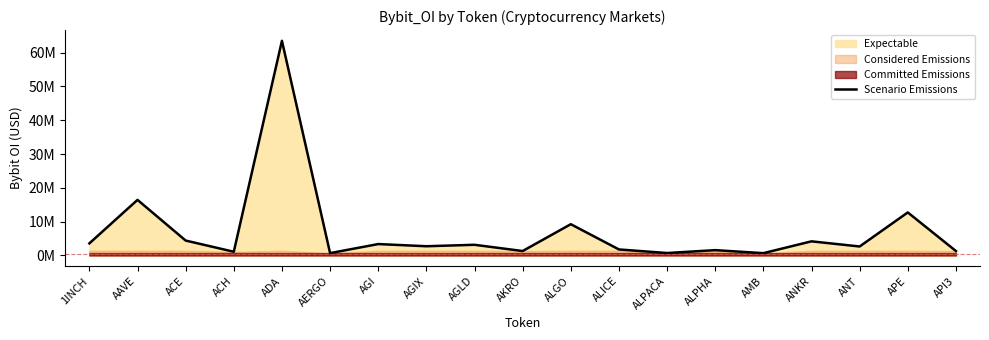

True or false: the data shows 1777421 at ALICE.

True